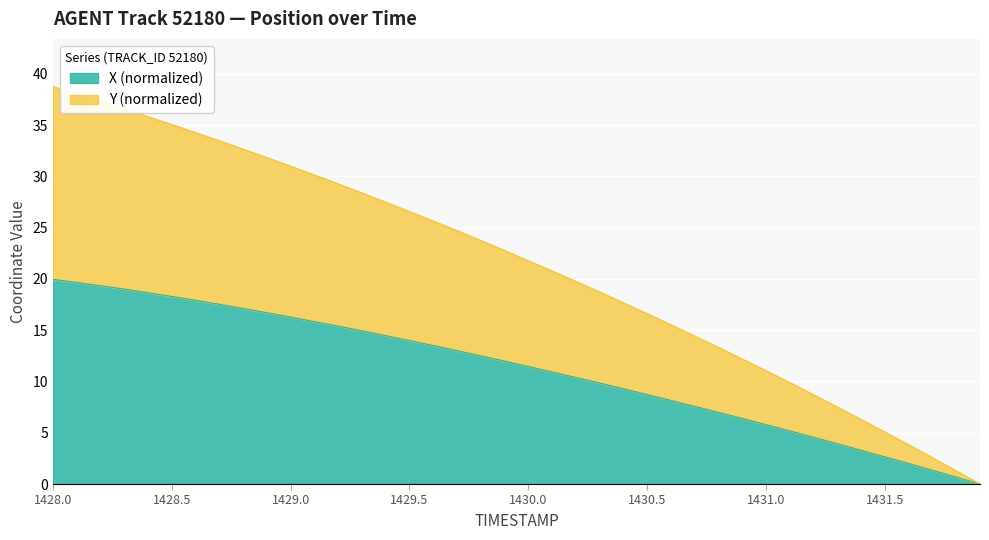

What is the maximum value for X (normalized)?

20.0